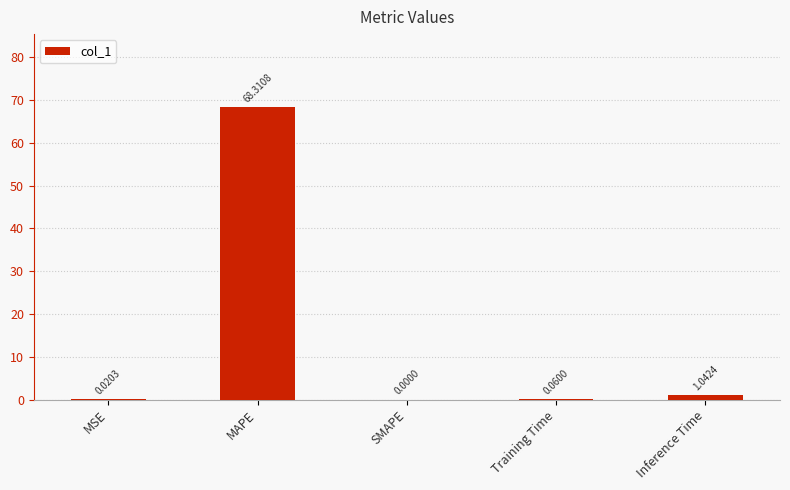

At which label is the value closest to 34?

Inference Time